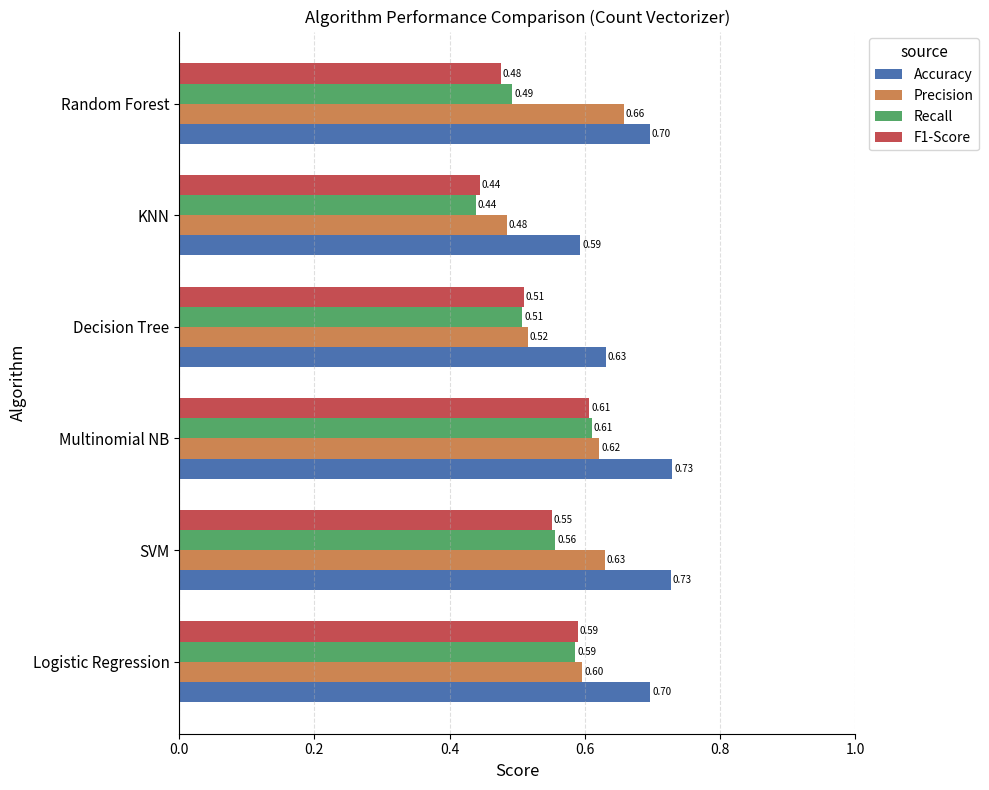

Rank the series at SVM from highest to lowest value.

Accuracy, Precision, Recall, F1-Score